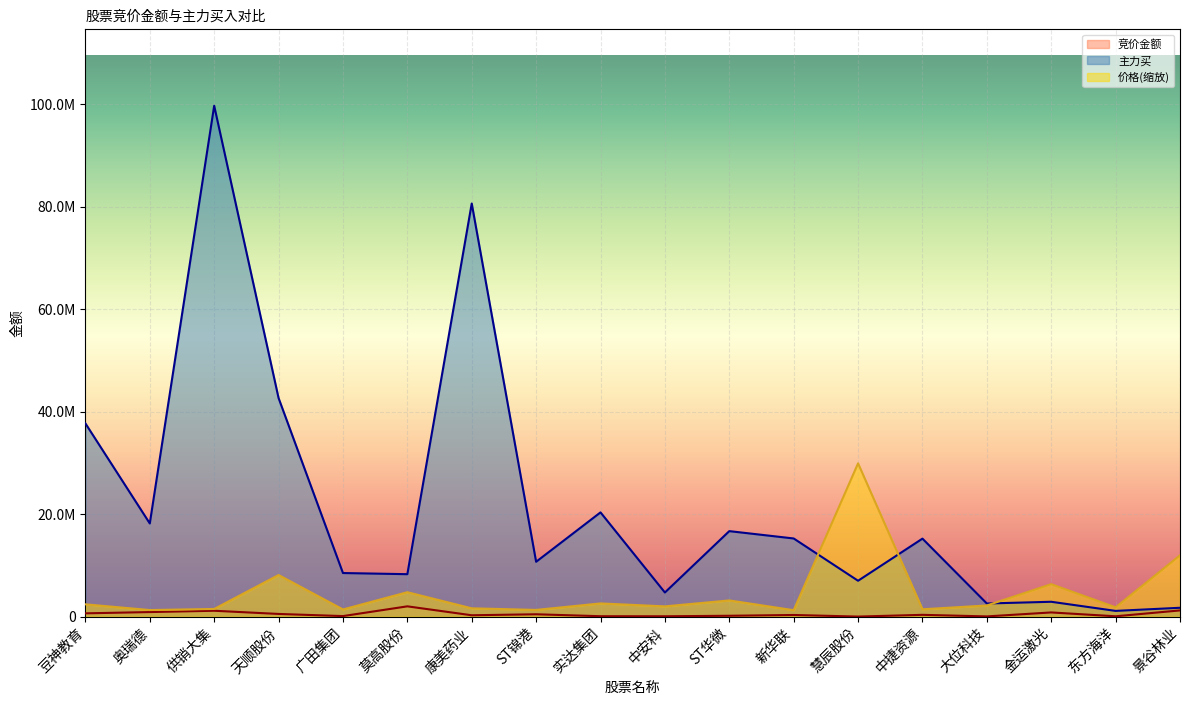

What is the total value across all series at 康美药业?

82503210.2